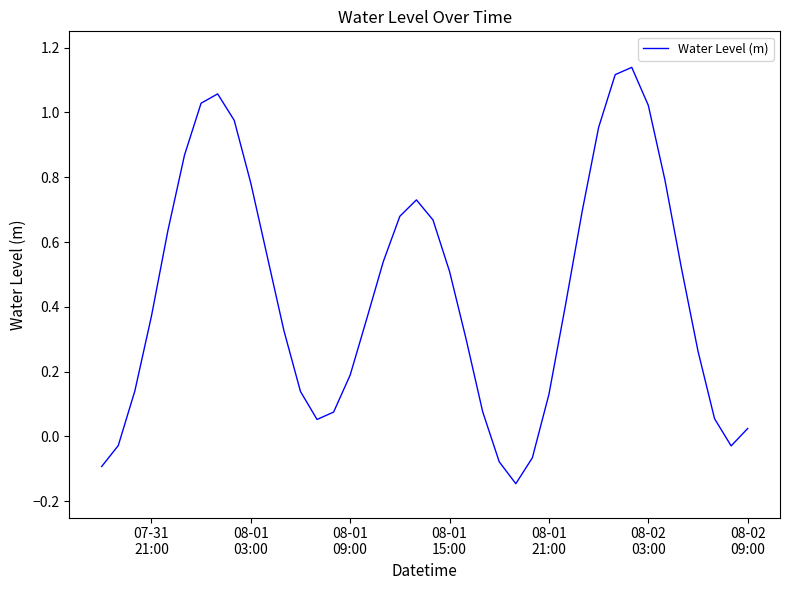

How many negative values are there?

6